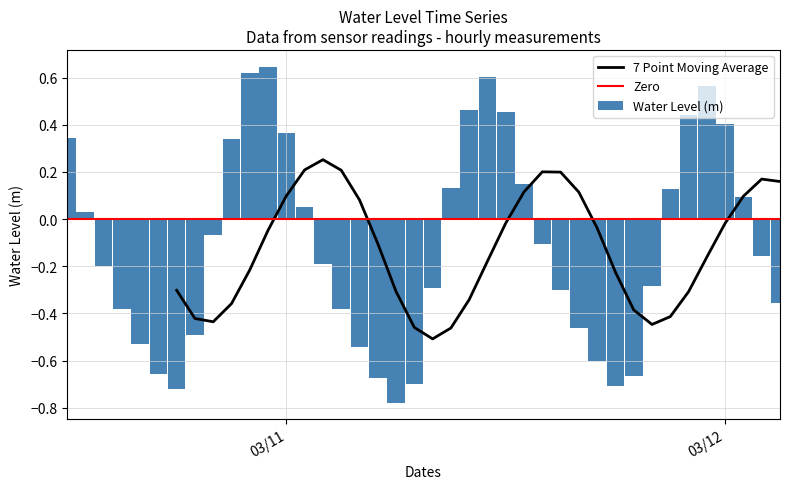

How many bars are there in total?

40